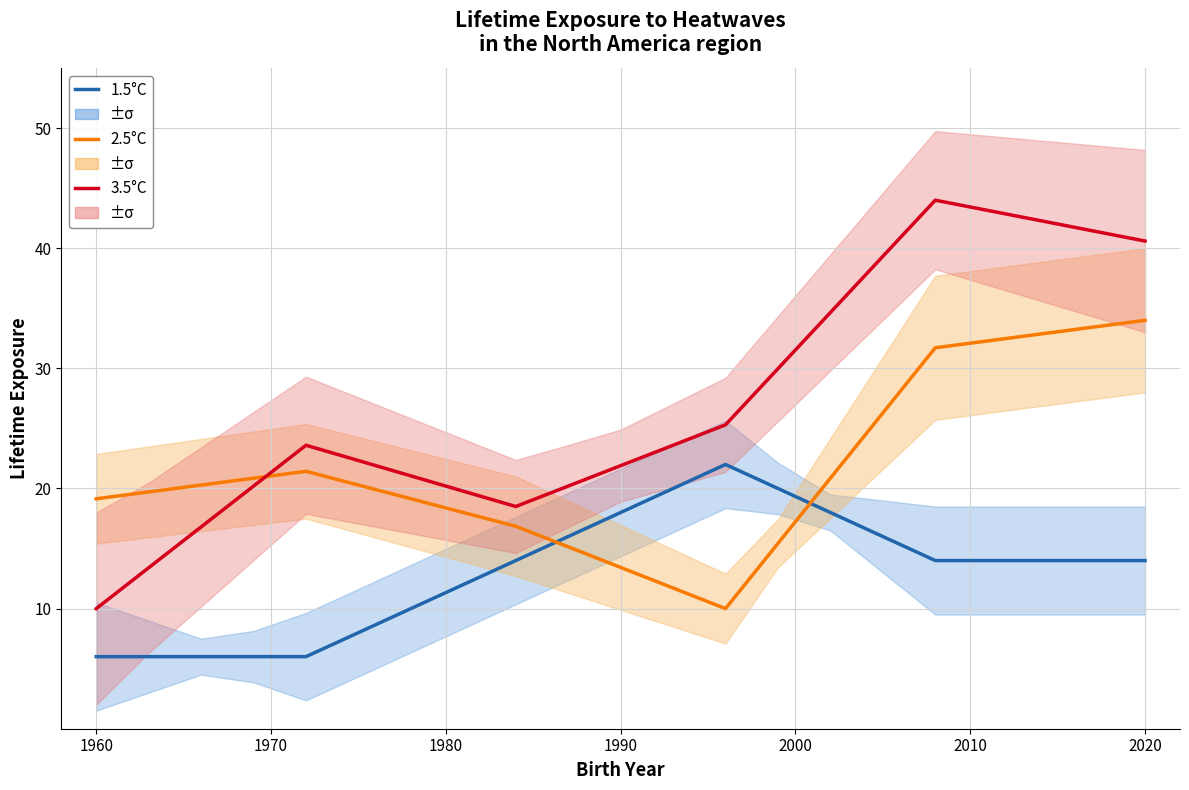

List the series in order of their peak value, lowest first.

1.5°C, 2.5°C, 3.5°C